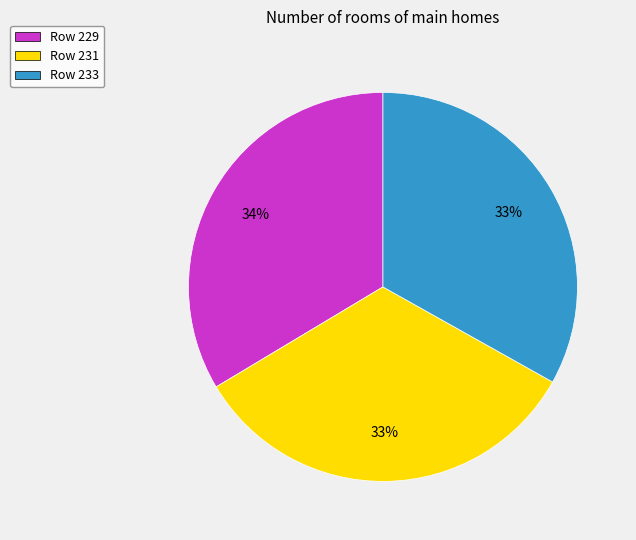

To the nearest percent, what is the average slice percentage?

33%